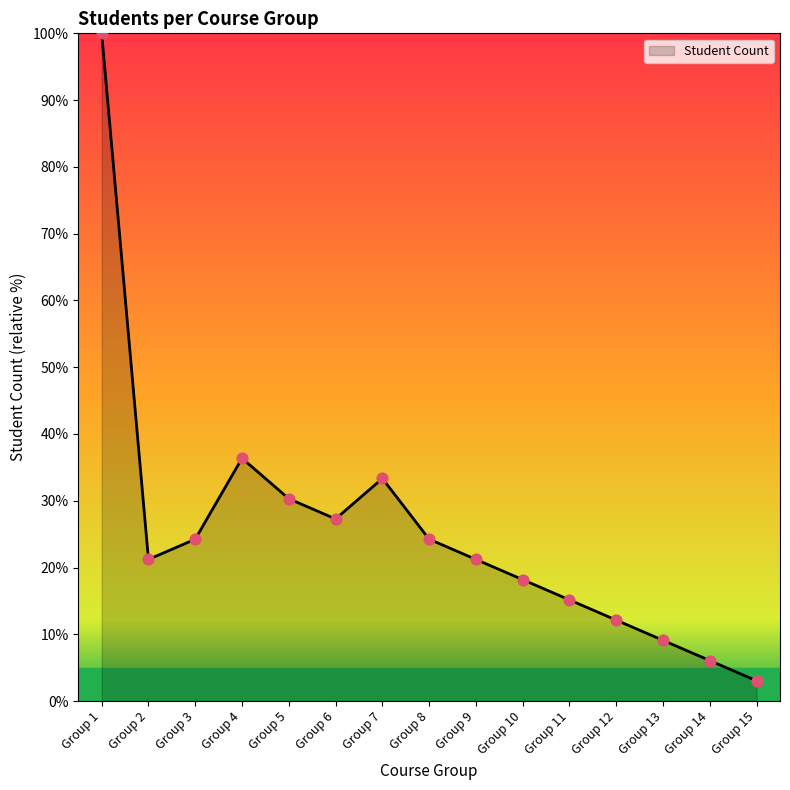

Which has a higher value, Group 14 or Group 1?

Group 1